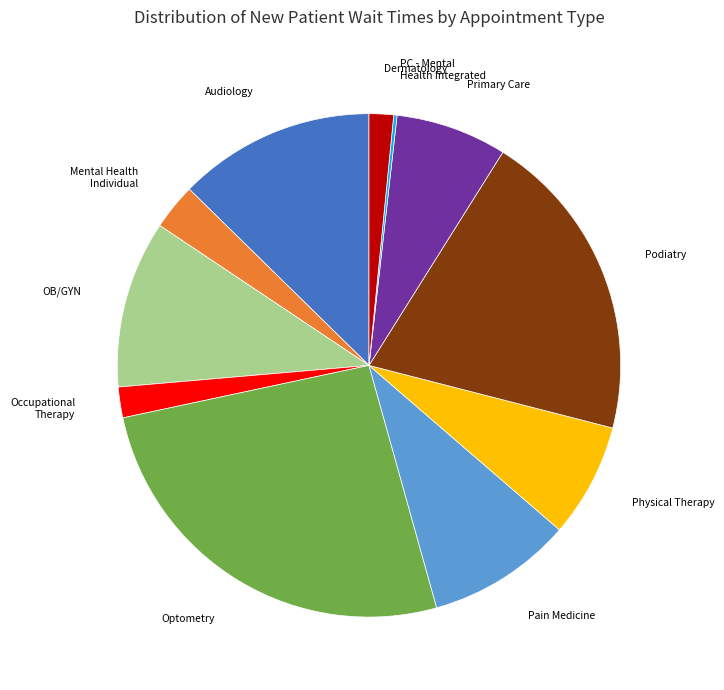

Is there a majority slice in this chart?

No